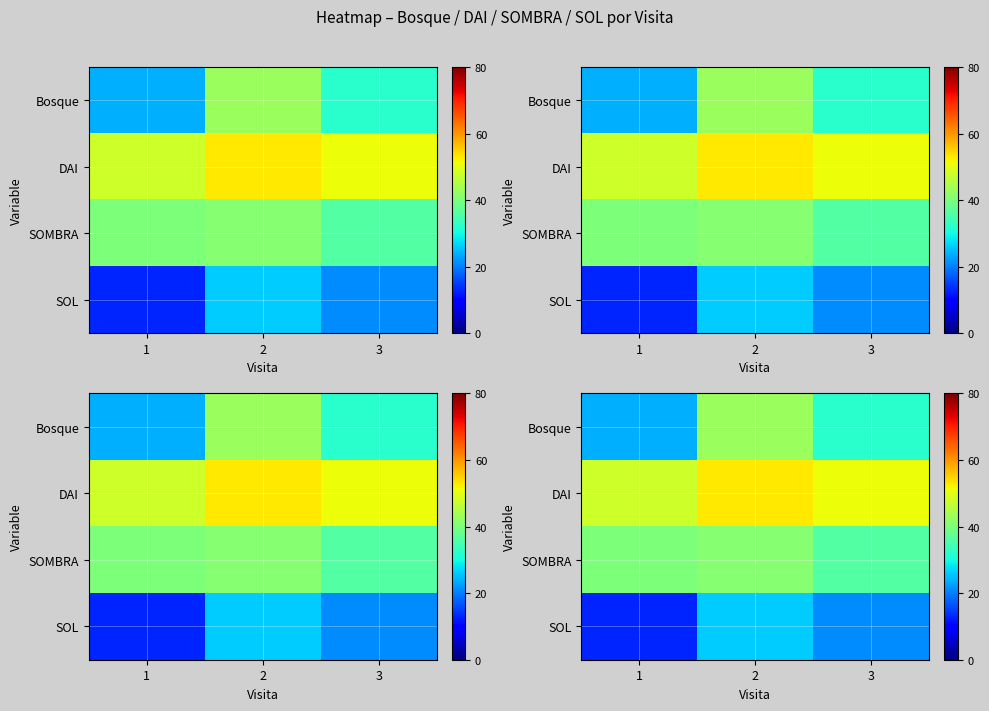

At how many categories does at least one series exceed 21?

3